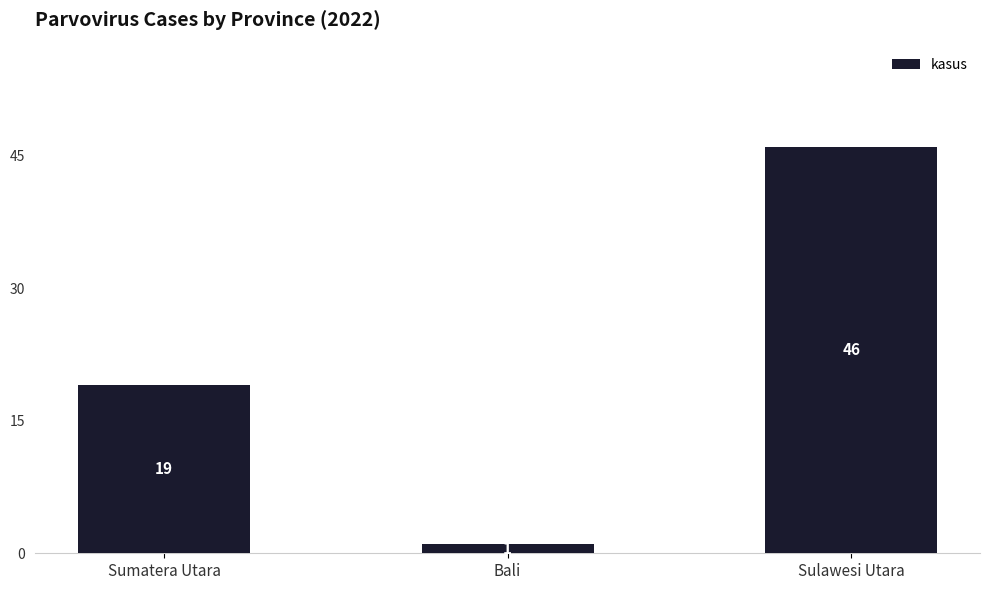

How many series are shown in this chart?

1